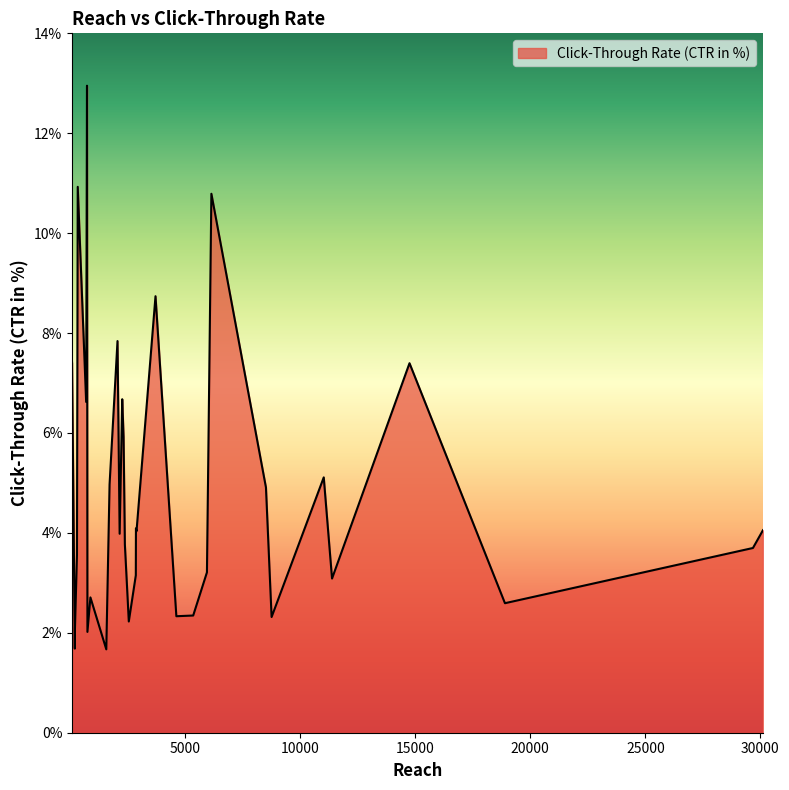

What is the greatest value displayed?

13.0